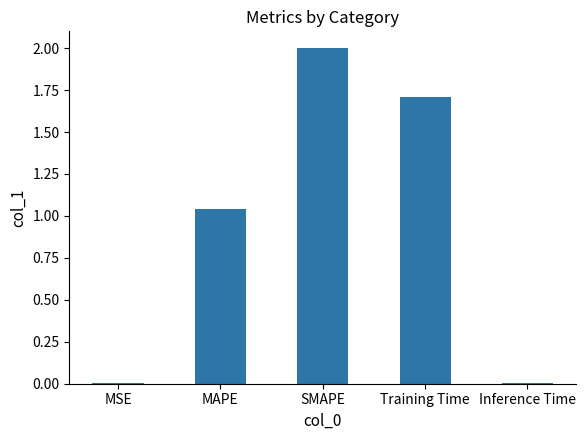

What is the sum of all values?

4.8